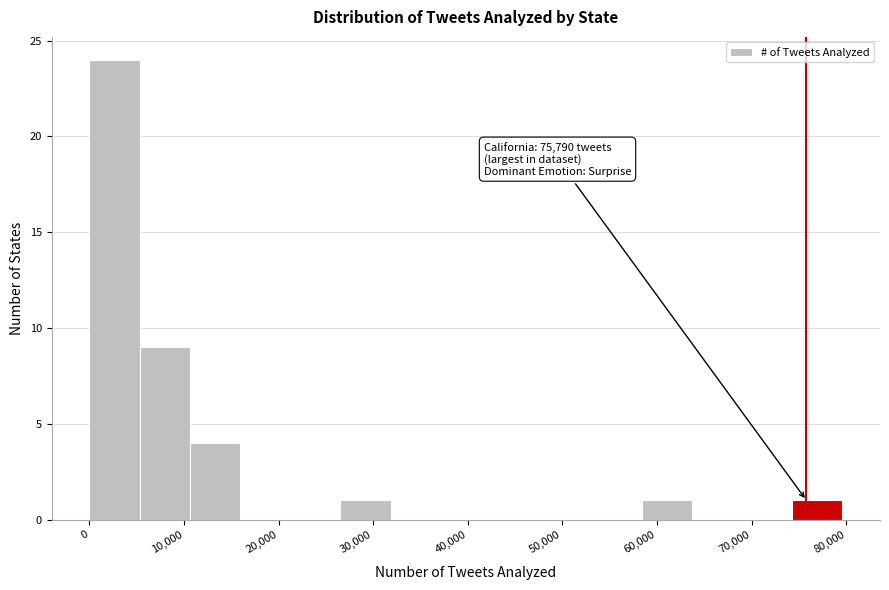

Over which range of the x-axis is the bar tallest?

0 to 5000